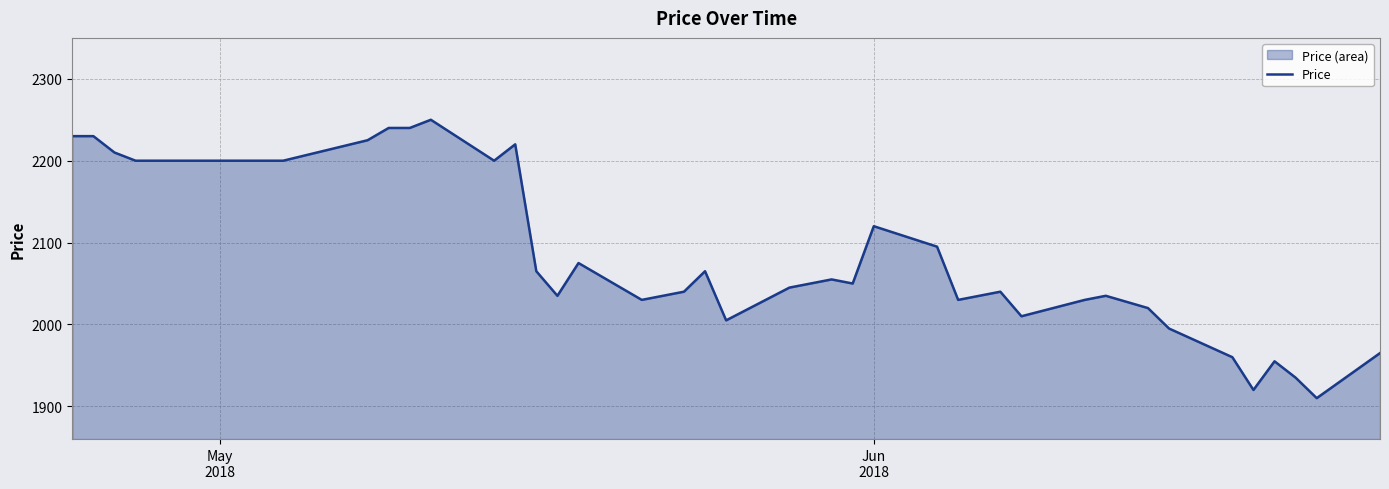

What is the smallest value displayed?

1910